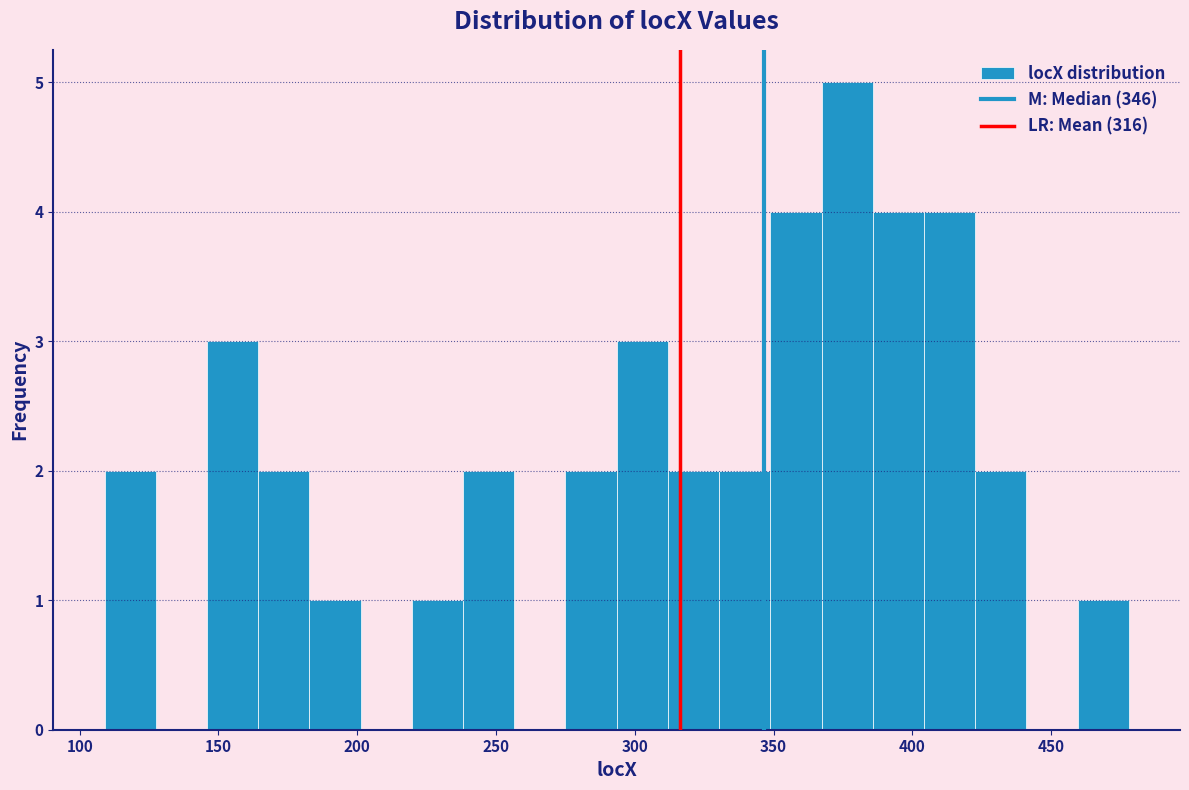

Read against the x-axis, roughly where is the centre of the tallest bar?

375